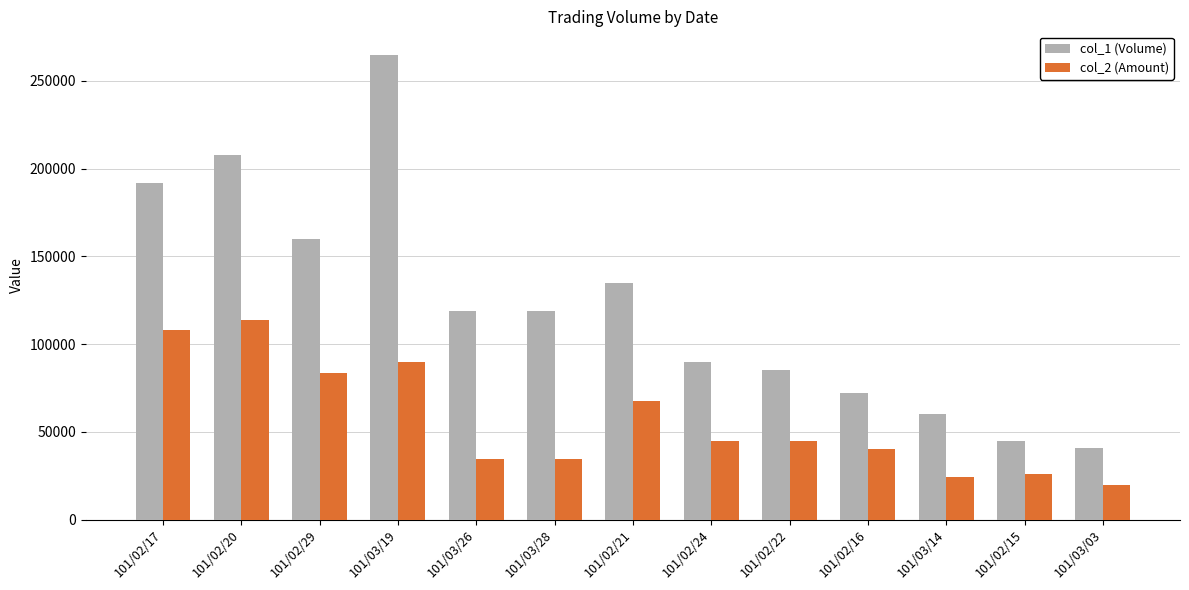

How many groups of bars are there?

13